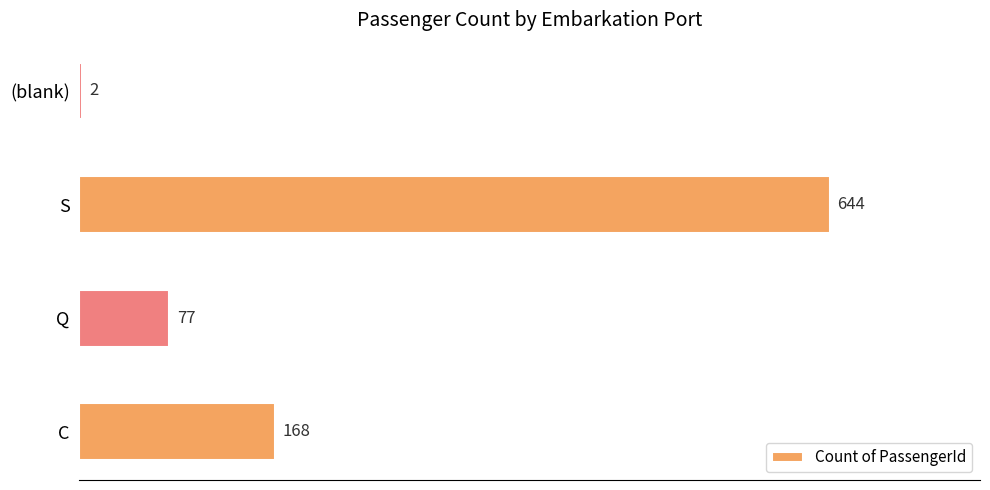

How many values are between 77 and 644?

3